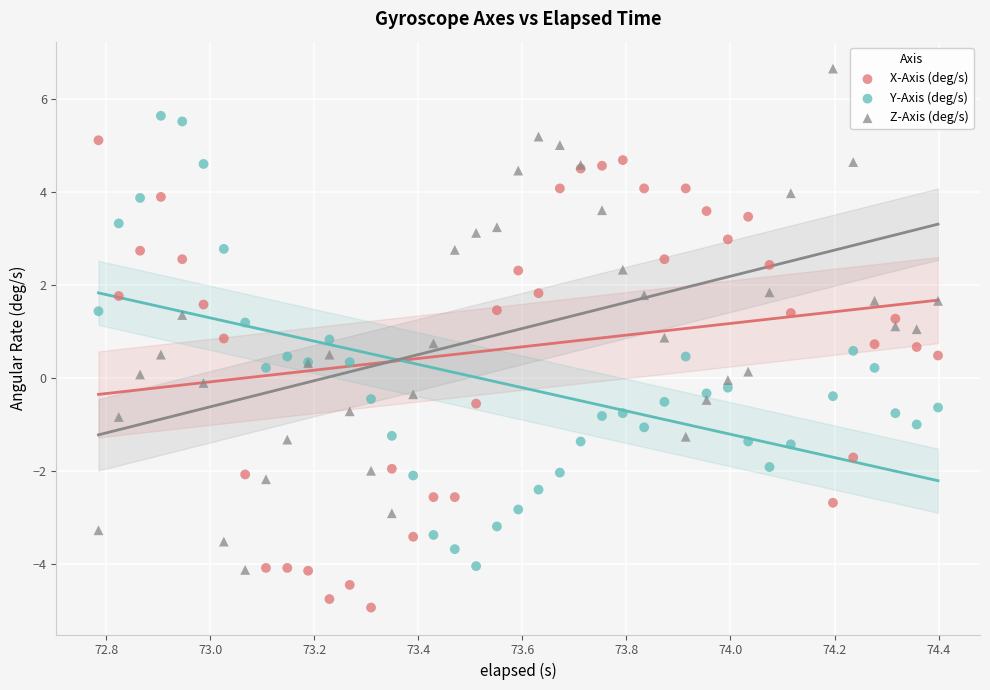

What are all the series names shown in the legend?

X-Axis (deg/s), Y-Axis (deg/s), Z-Axis (deg/s)